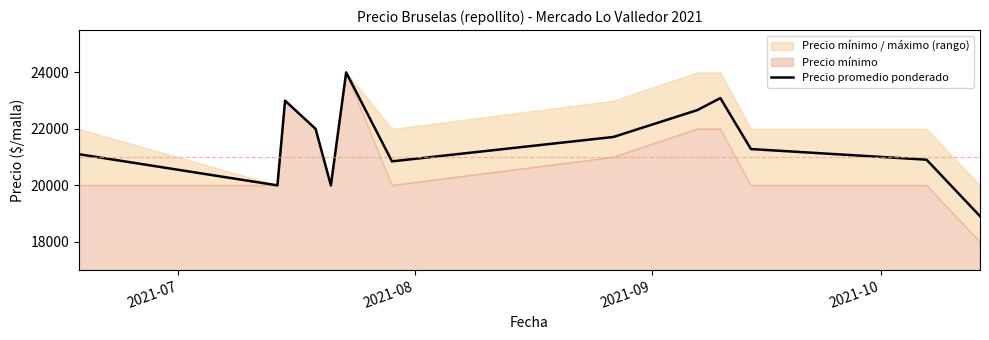

Does the chart have visible grid lines?

No